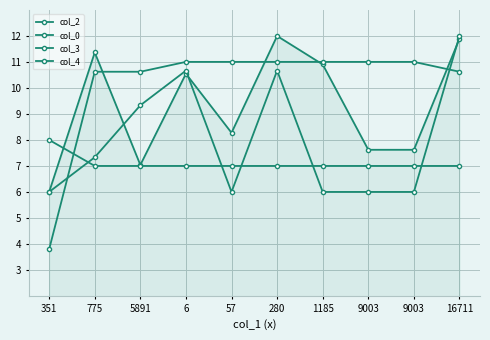

What is the difference between the col_3 values at 280 and 16711?

1.3